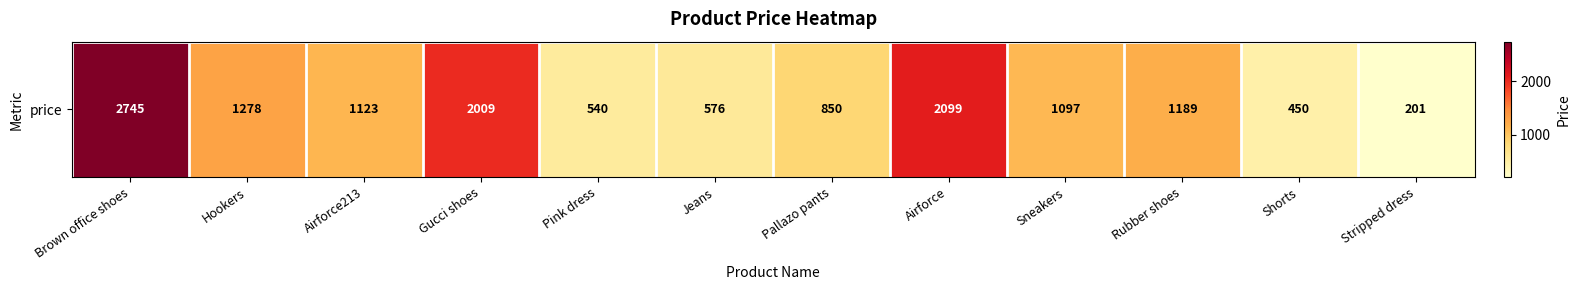

How many categories are shown in the chart?

12